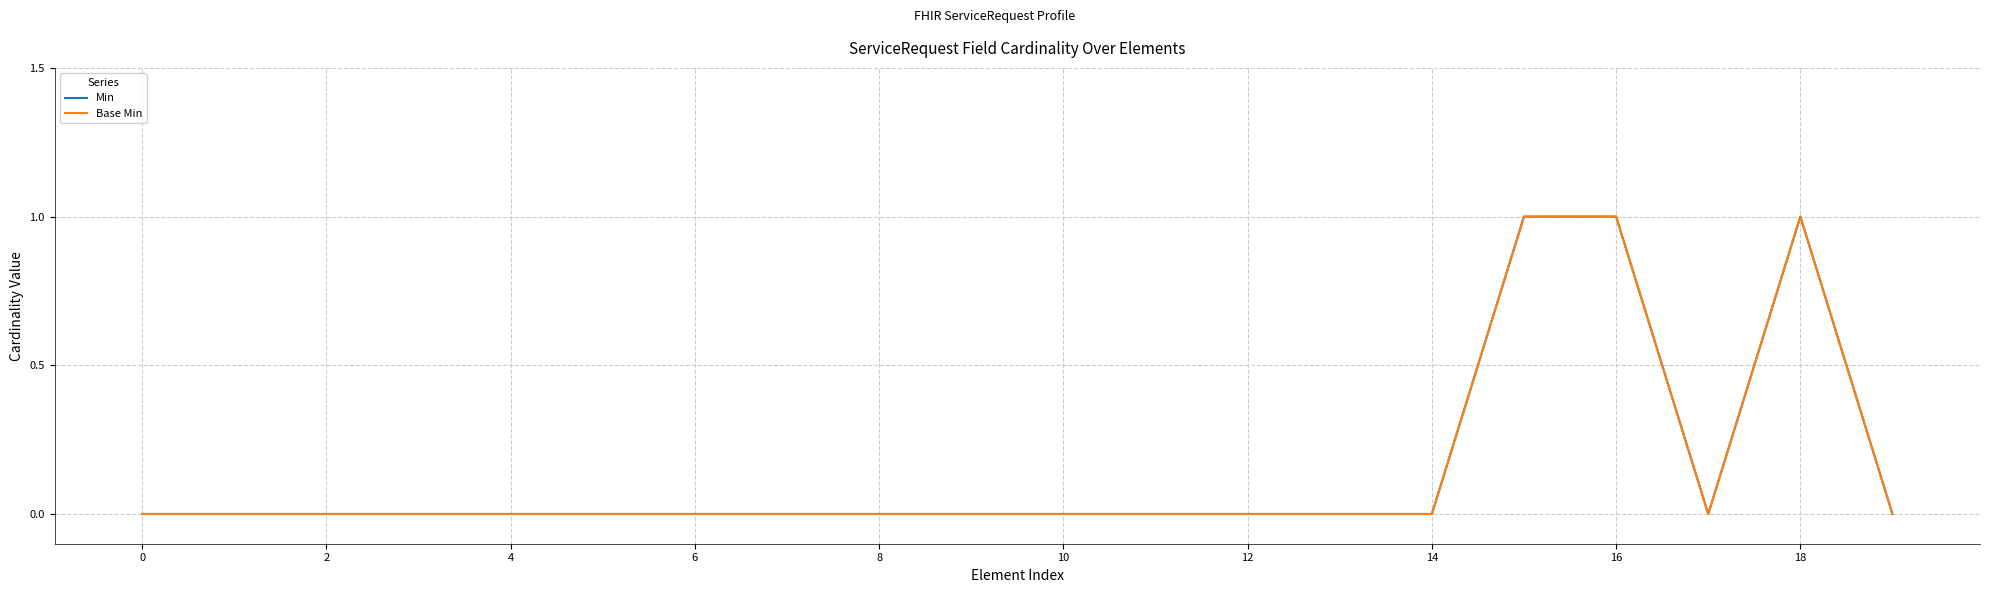

Does the chart display data point markers on the line(s)?

No